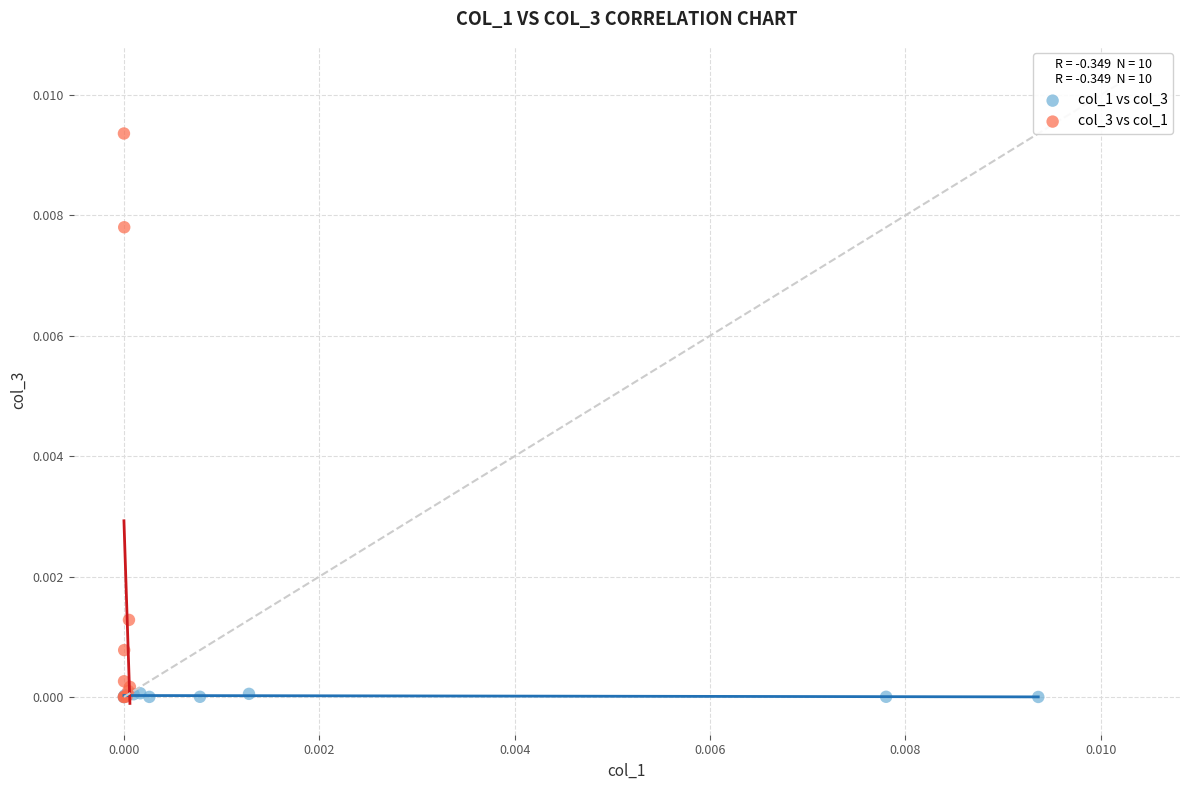

Which series contains the highest Y value?

col_3 vs col_1